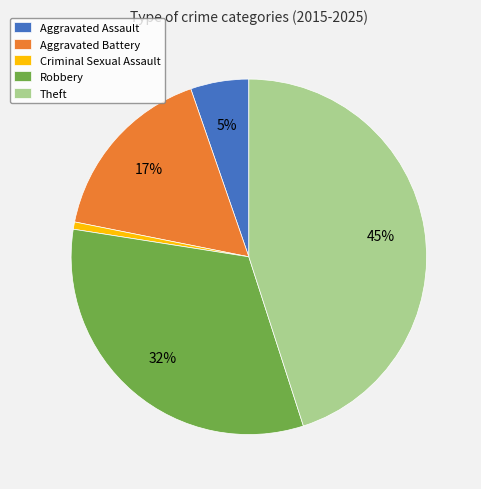

What percentage is the Aggravated Battery slice, to the nearest percent?

17%